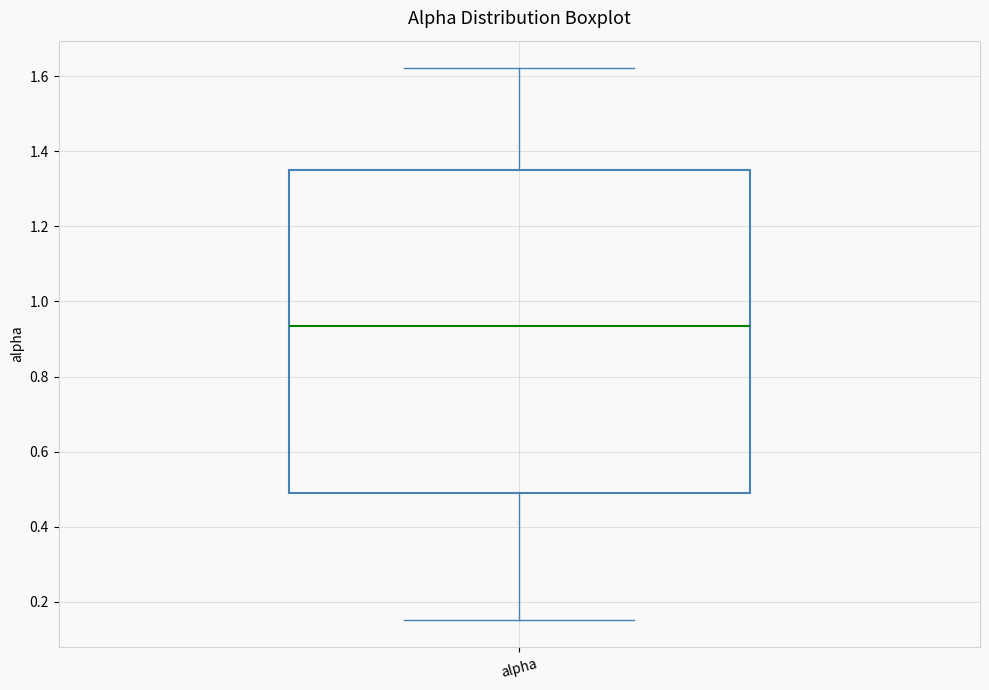

Read this box plot against the y-axis: the position of the median line, the range covered by the box, and the ends of both whiskers. The values are not printed on the chart, so give them approximately, as read against the axis.

median 0.94, box 0.48 to 1.34, whiskers 0.16 to 1.62